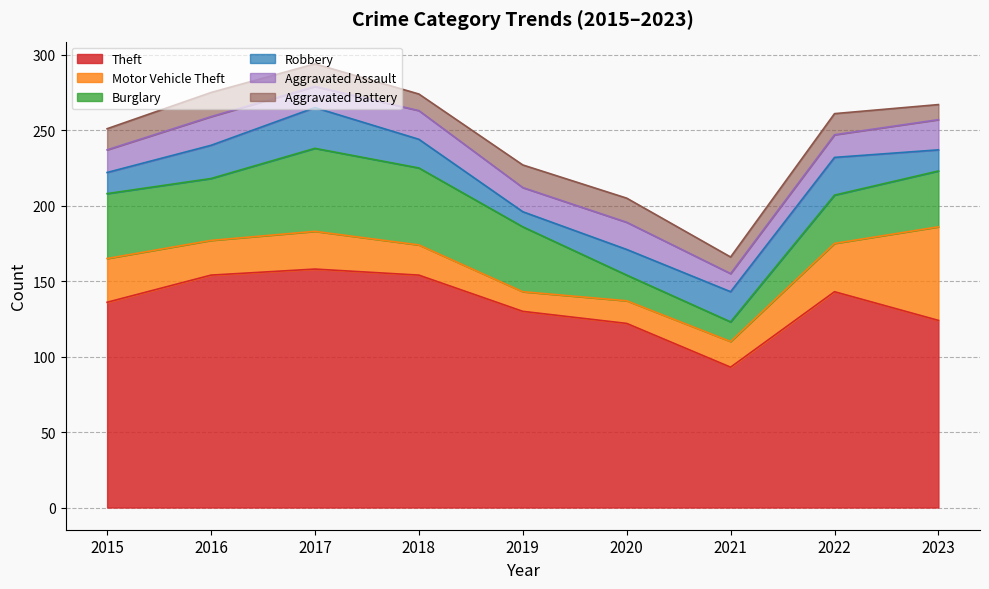

Reading left to right, extract all data points from this chart.

Theft: 2015=136	2016=154	2017=158	2018=154	2019=130	2020=122	2021=93	2022=143	2023=124
Motor Vehicle Theft: 2015=29	2016=23	2017=25	2018=20	2019=13	2020=15	2021=17	2022=32	2023=62
Burglary: 2015=43	2016=41	2017=55	2018=51	2019=43	2020=17	2021=13	2022=32	2023=37
Robbery: 2015=14	2016=22	2017=27	2018=19	2019=10	2020=17	2021=20	2022=25	2023=14
Aggravated Assault: 2015=15	2016=19	2017=14	2018=19	2019=16	2020=18	2021=12	2022=15	2023=20
Aggravated Battery: 2015=14	2016=16	2017=15	2018=11	2019=15	2020=16	2021=11	2022=14	2023=10